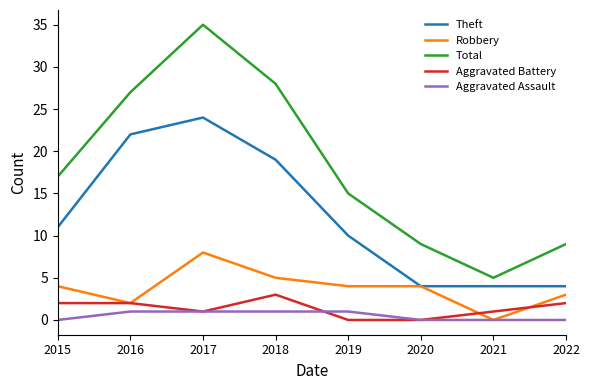

True or false: Aggravated Assault and Total cross at least once.

False